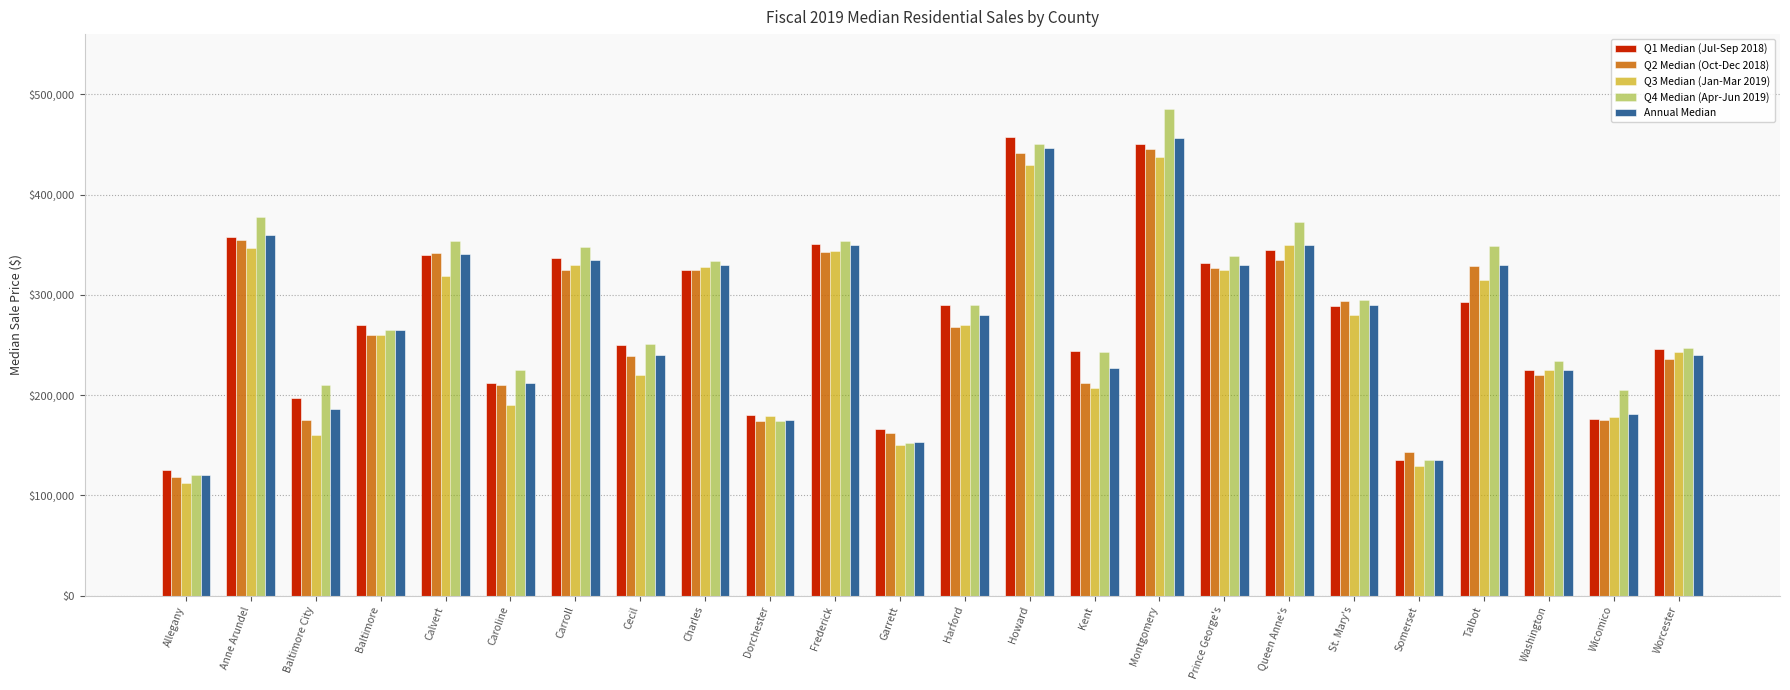

At which category is the sum across all series the highest?

Montgomery